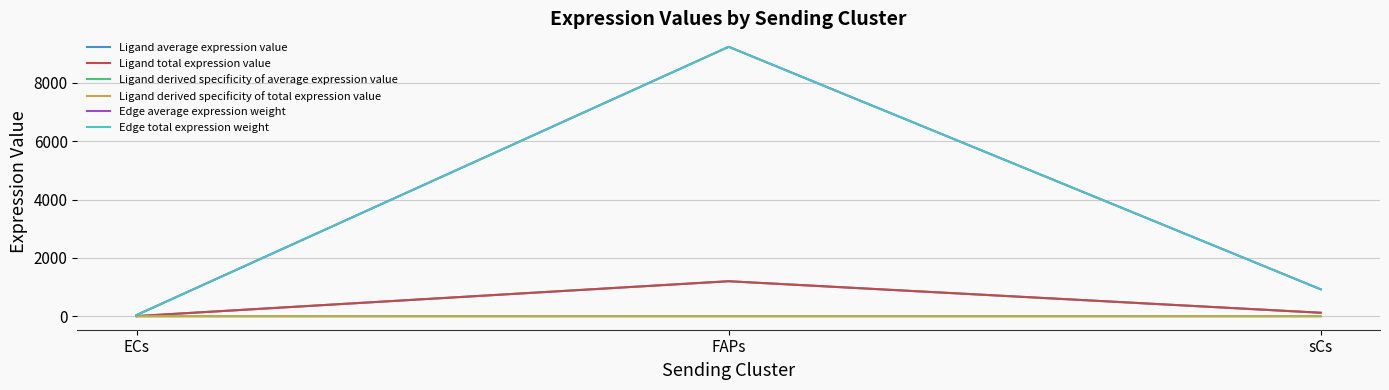

What is the sum of the Edge total expression weight values at FAPs and sCs?

10159.7